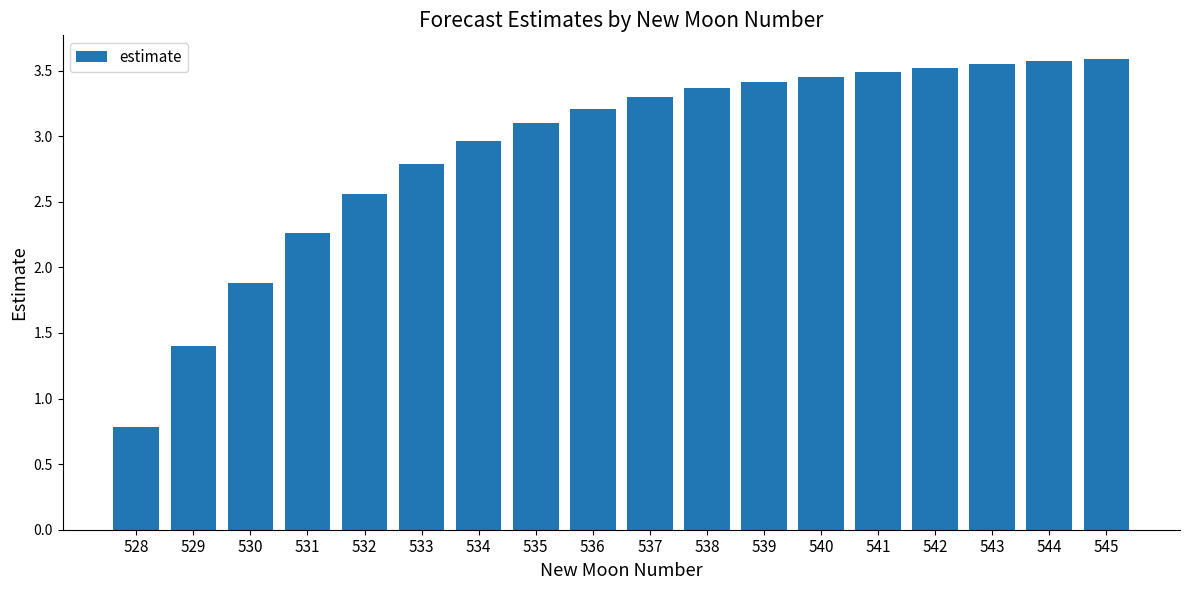

The chart shows a value of 1.9 at 542. True or false?

False